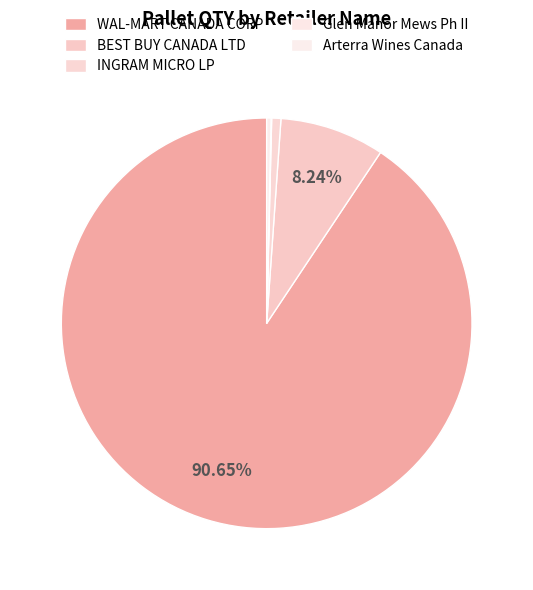

To the nearest percent, what is the average slice percentage?

20%